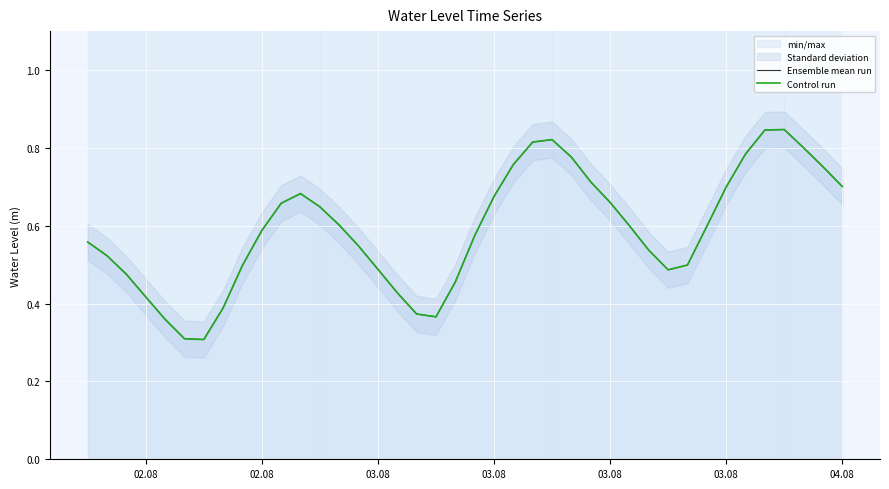

What is the difference between the maximum and second lowest values in the Control run series?

0.5